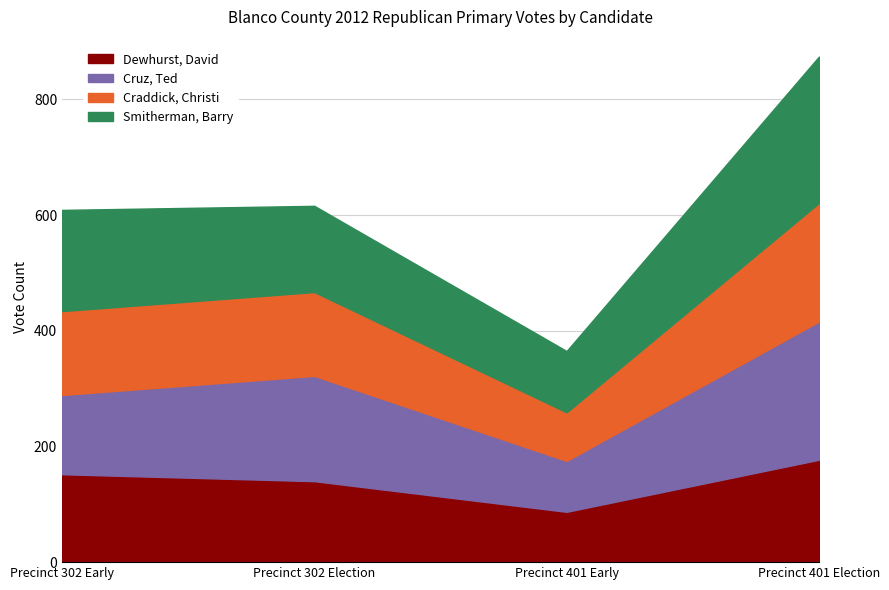

The Smitherman, Barry series shows 106 at Precinct 401 Early. True or false?

True